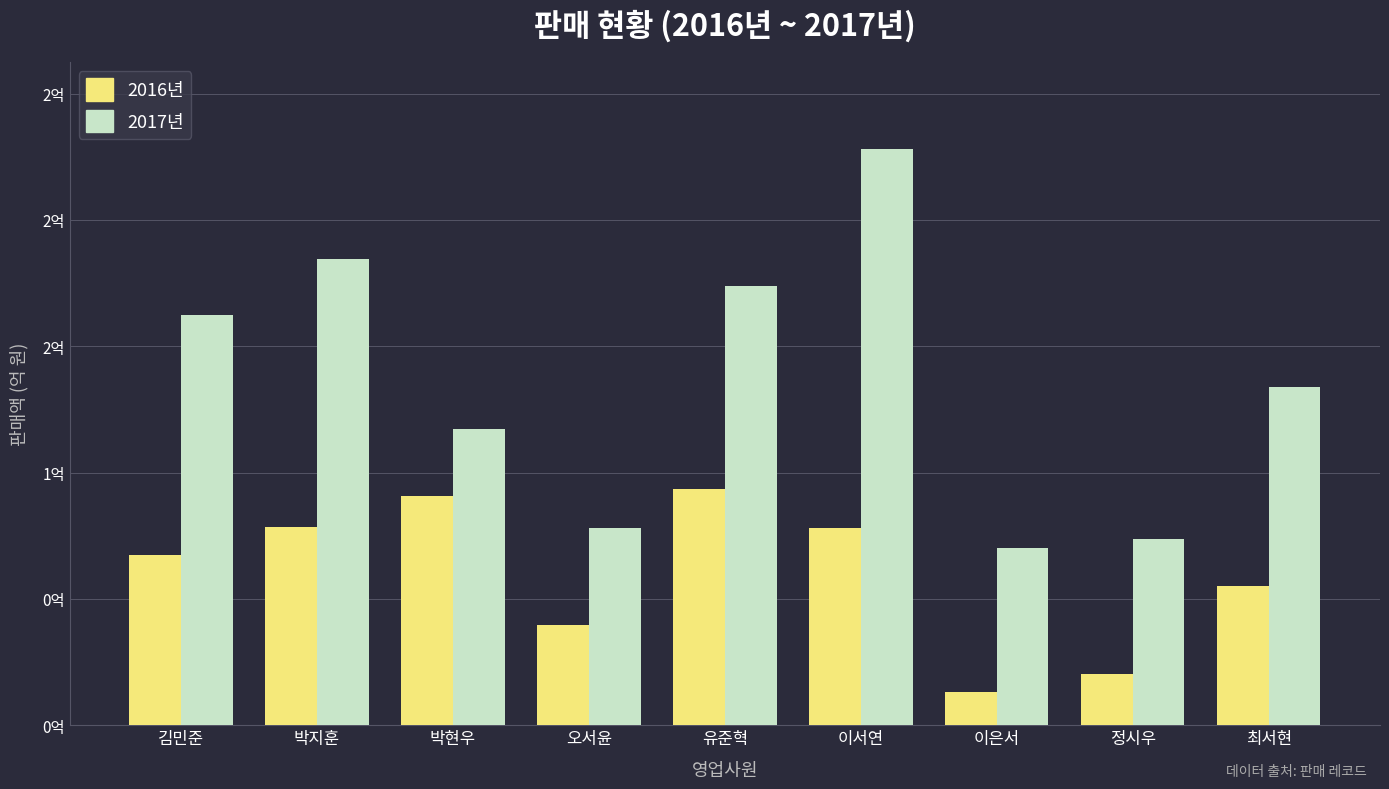

Does the chart contain any negative values?

No